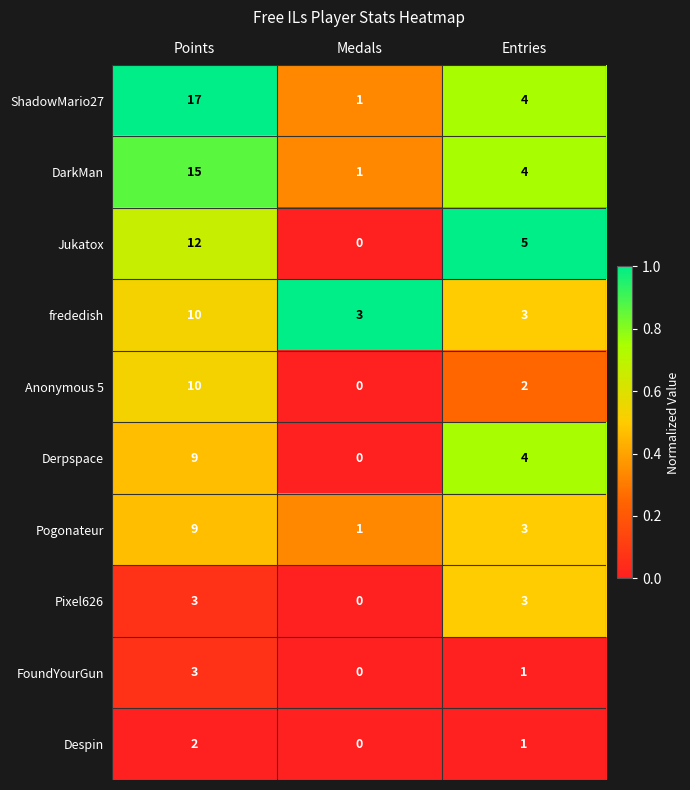

What is the spread (max minus min) of values at Points?

15